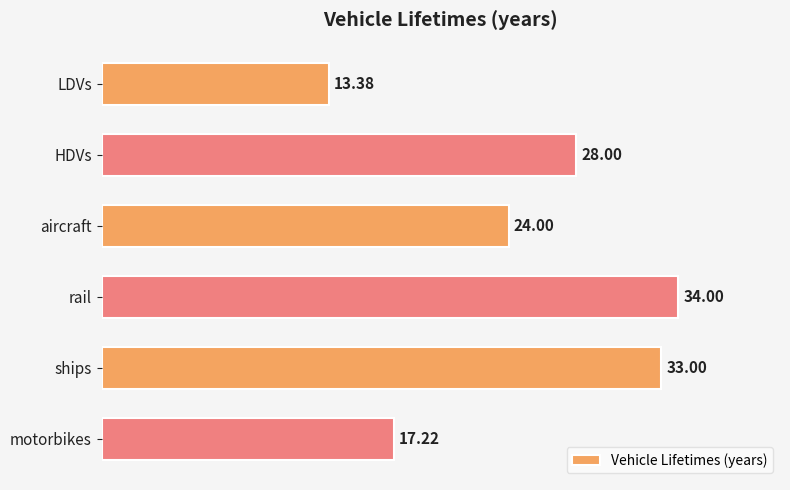

Between motorbikes and ships, which is larger?

ships